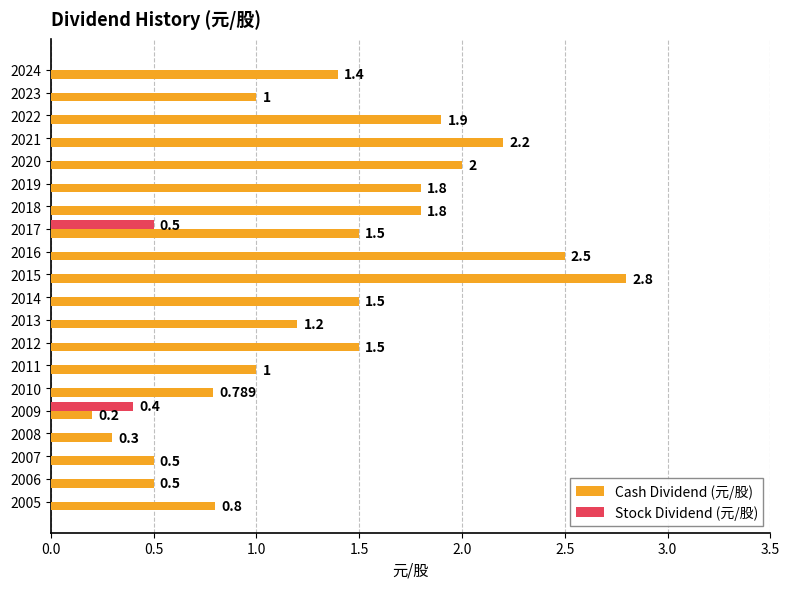

Which series has the largest total across all categories?

Cash Dividend (元/股)